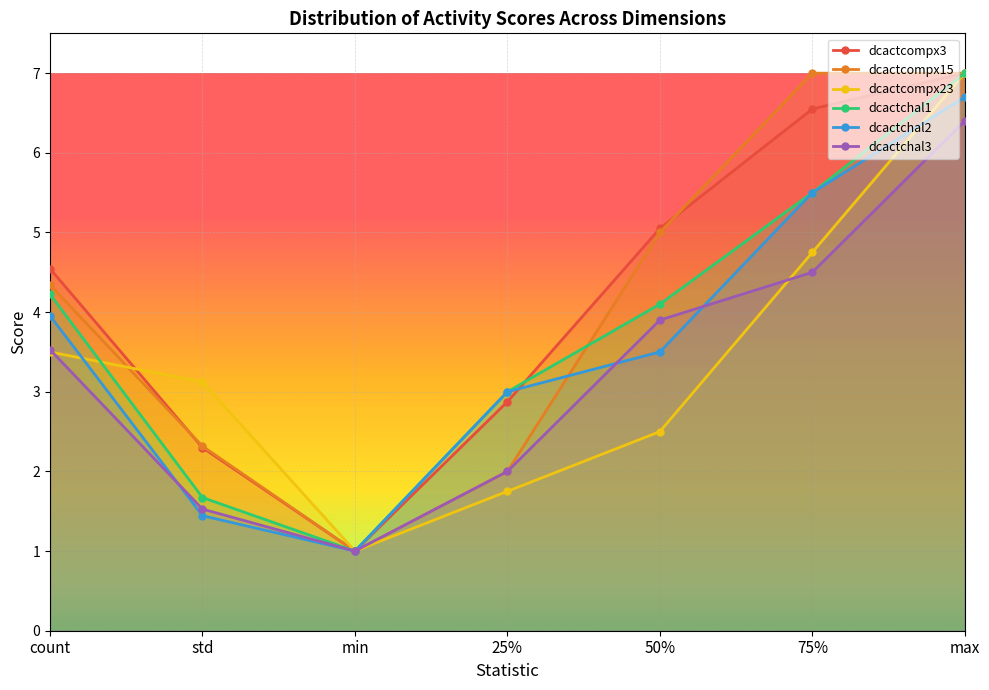

What is the label of the 5th point from the left?

50%